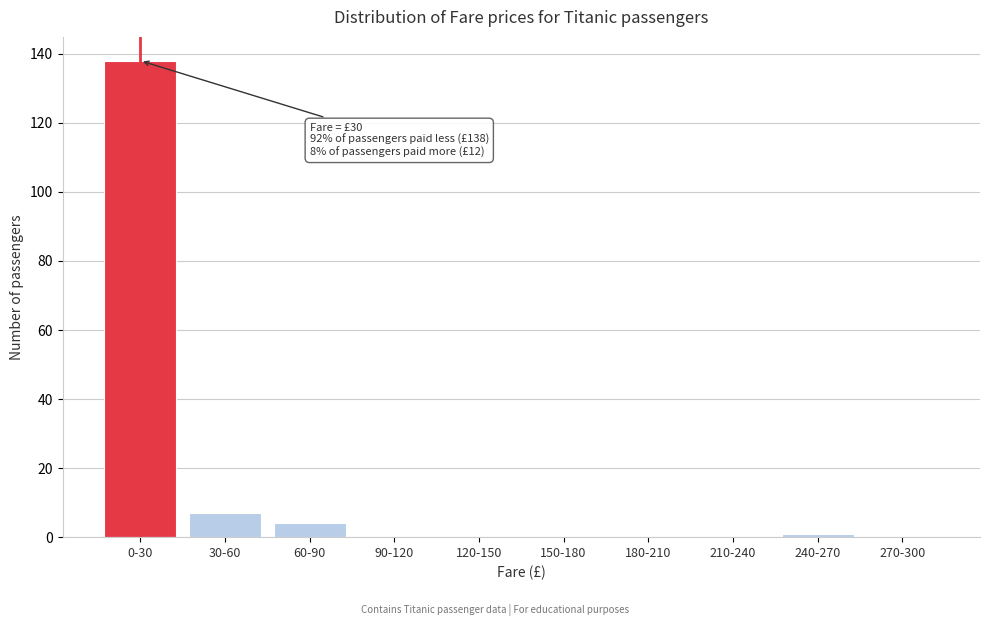

Reading left to right, extract all data points from this chart.

0-30=138	30-60=7	60-90=4	90-120=0	120-150=0	150-180=0	180-210=0	210-240=0	240-270=1	270-300=0